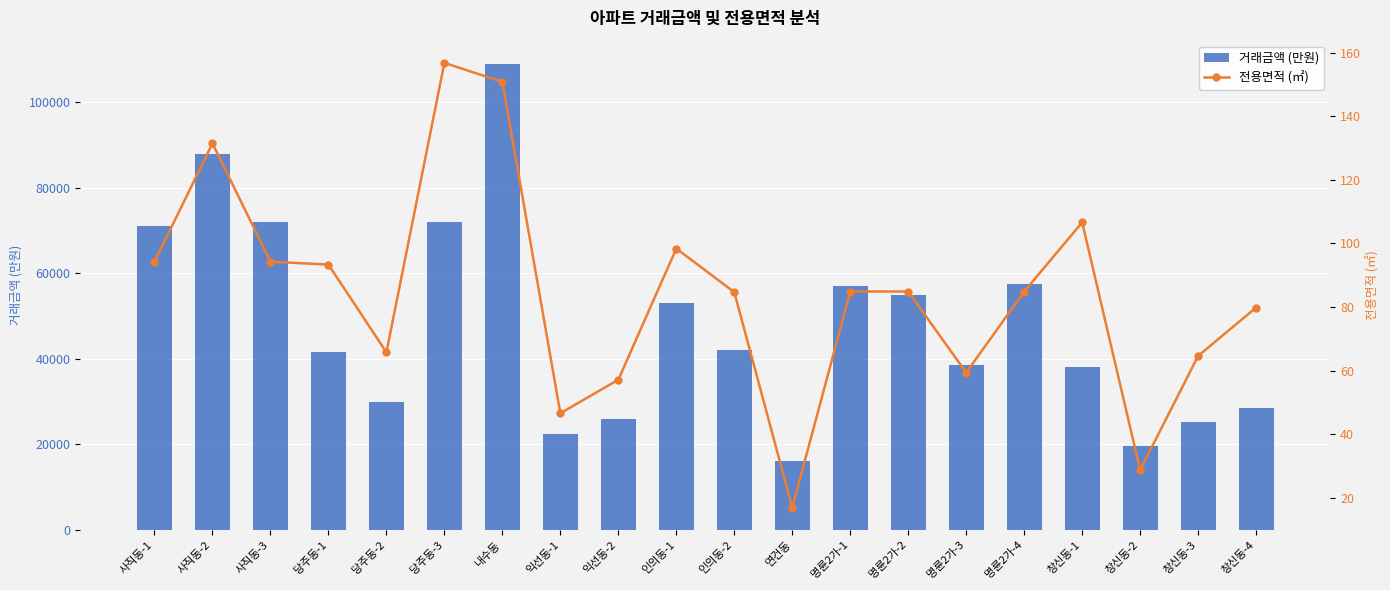

What is the average value of the 전용면적 (㎡) series?

84.2